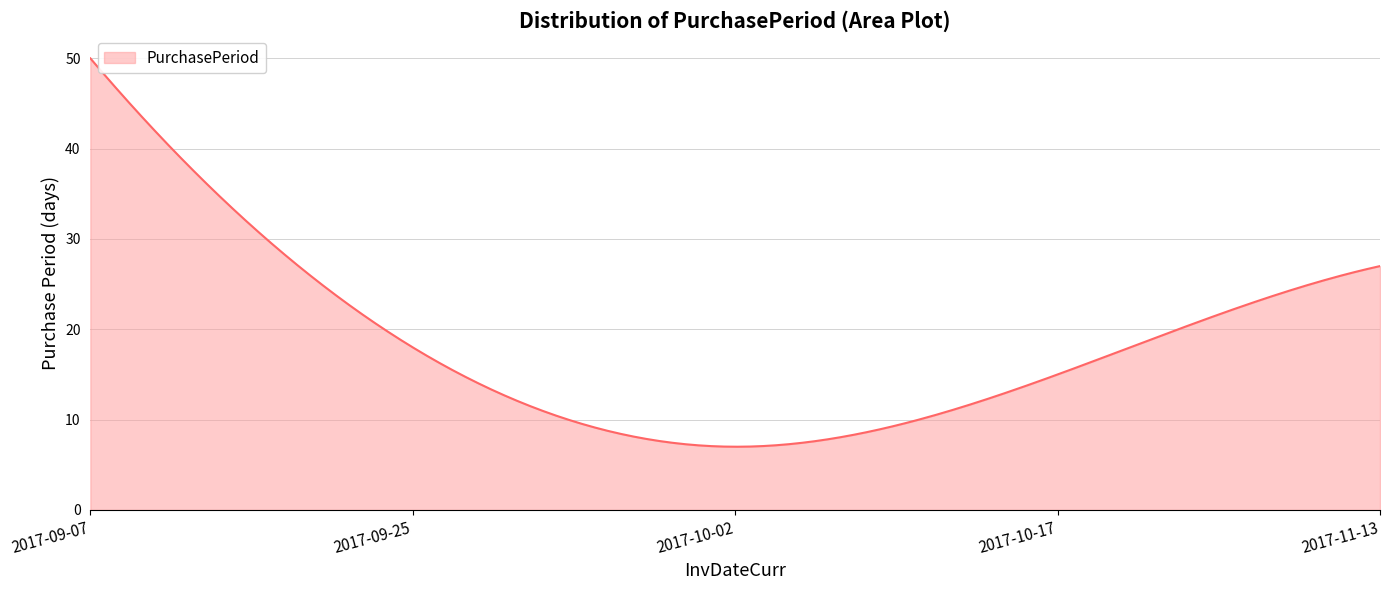

What is the minimum value shown in the chart?

7.0